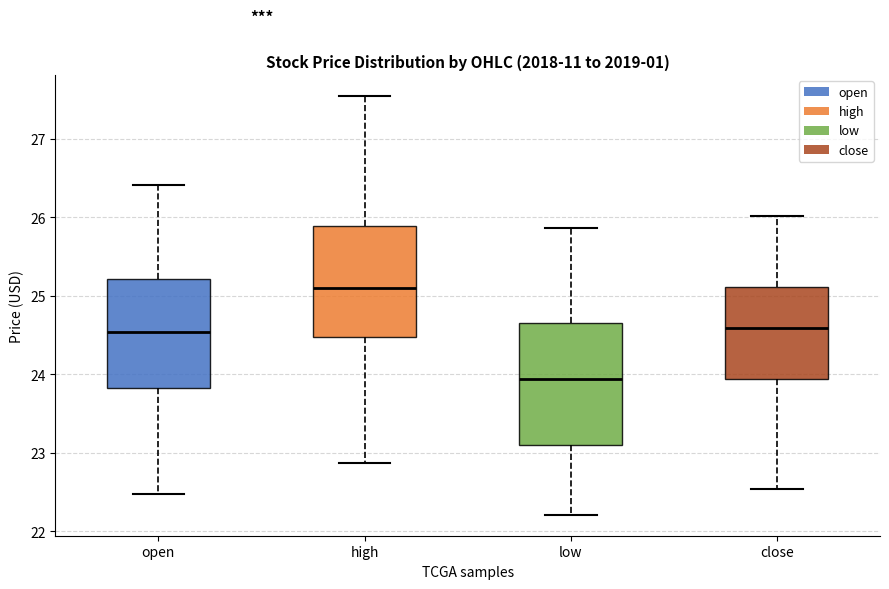

Which box is the tallest, from its lower edge to its upper edge?

low